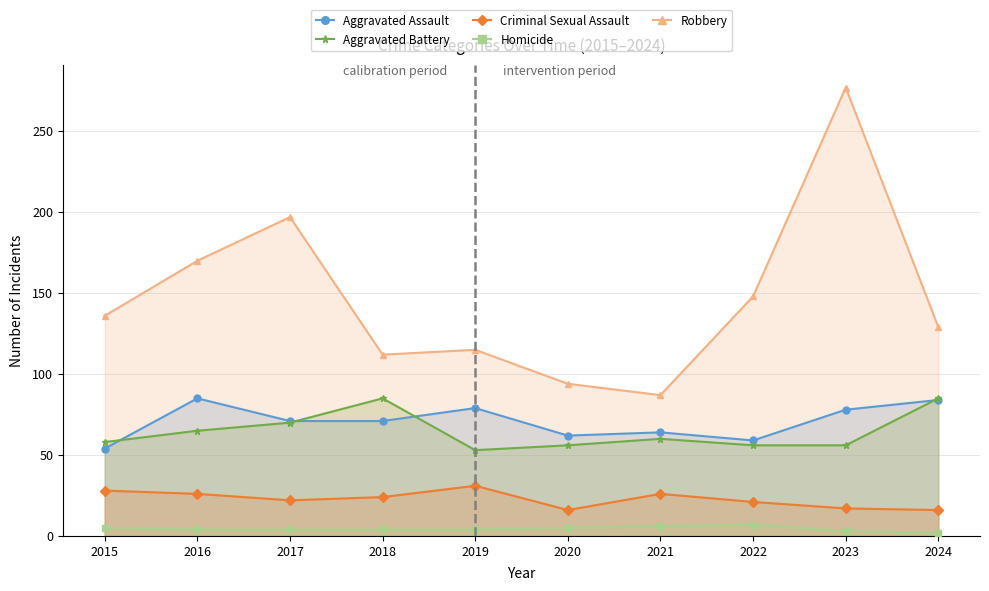

Where is the first local minimum for Aggravated Battery?

2019